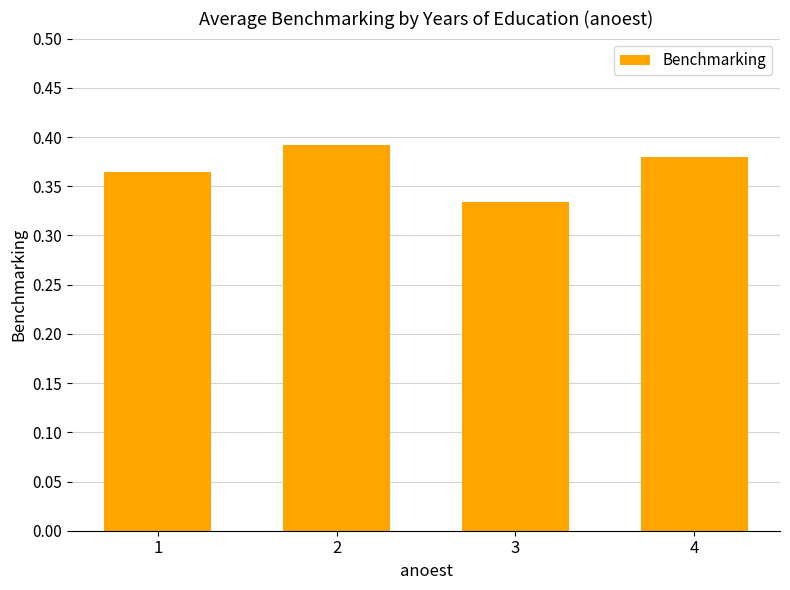

Which has a higher value, 2 or 1?

2